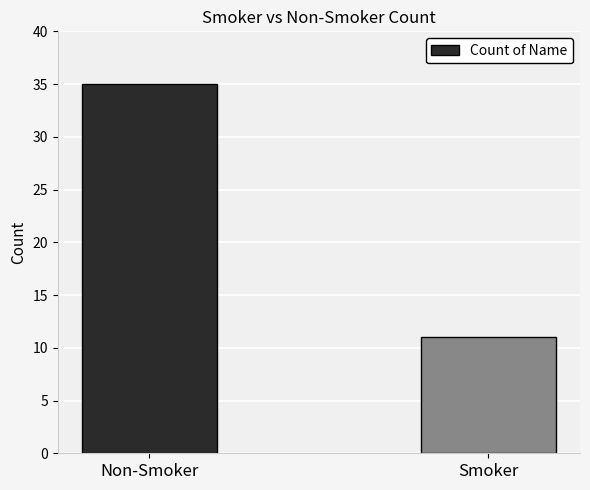

What is the change in value from Non-Smoker to Smoker?

-24